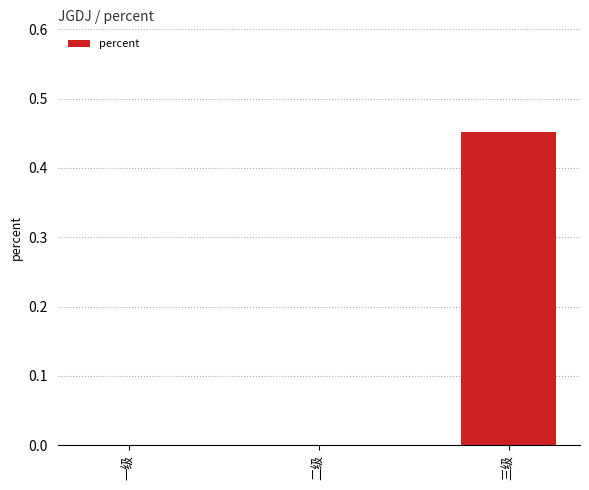

Which has a higher value, 二级 or 三级?

三级